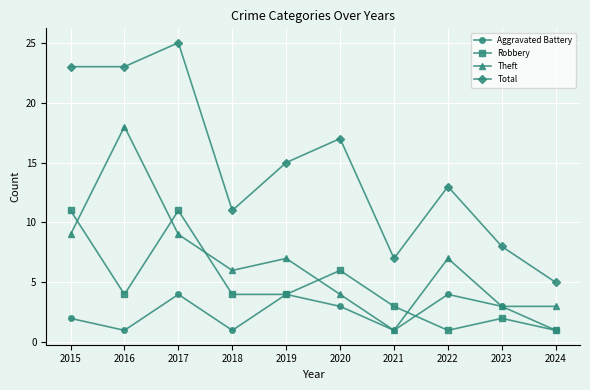

In Robbery, how many points are higher than both neighbors (excluding endpoints)?

3